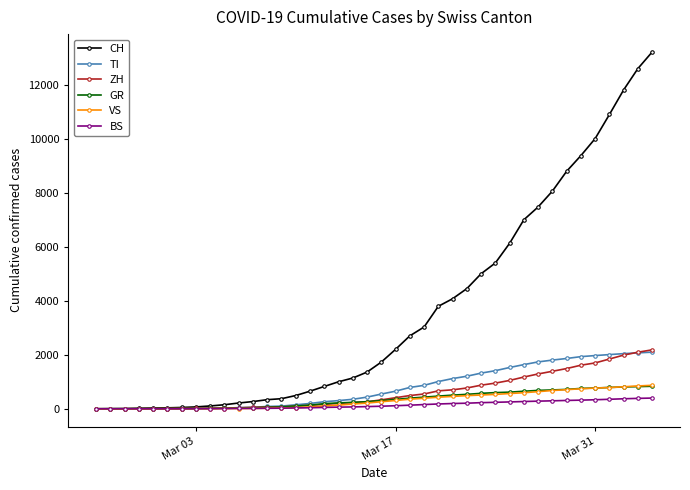

What are all the series names shown in the legend?

CH, TI, ZH, GR, VS, BS